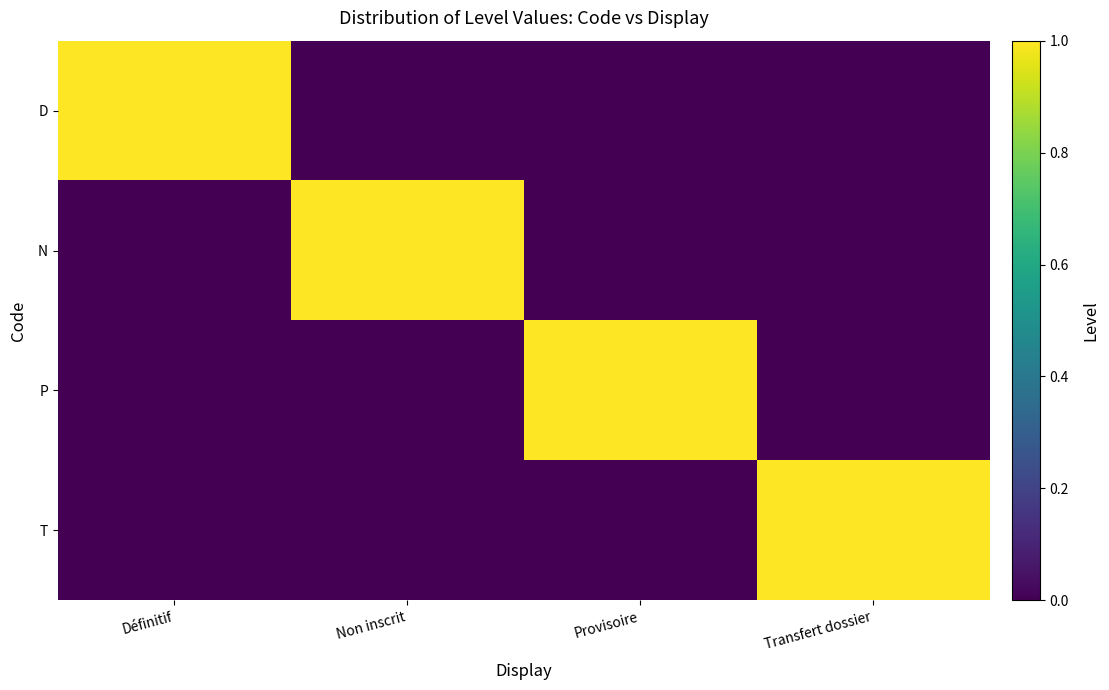

Which series changed the most between Définitif and Non inscrit?

D